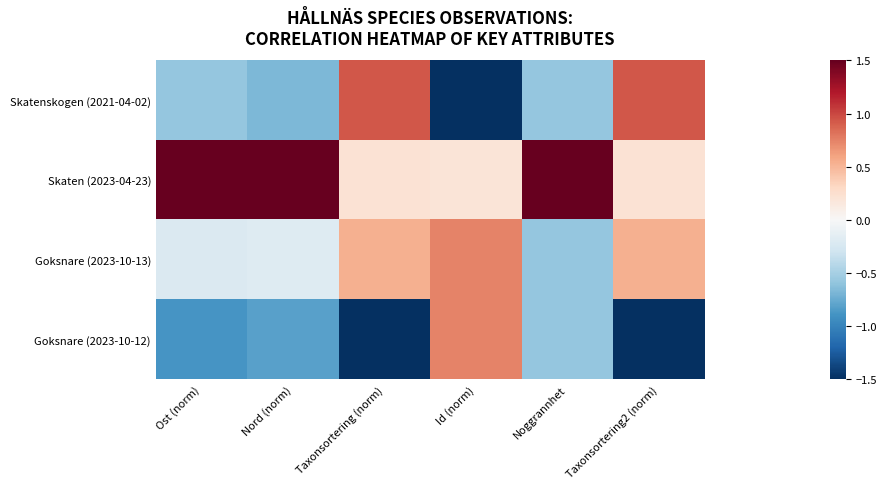

At which category does the chart reach its peak across all series?

Ost (norm)